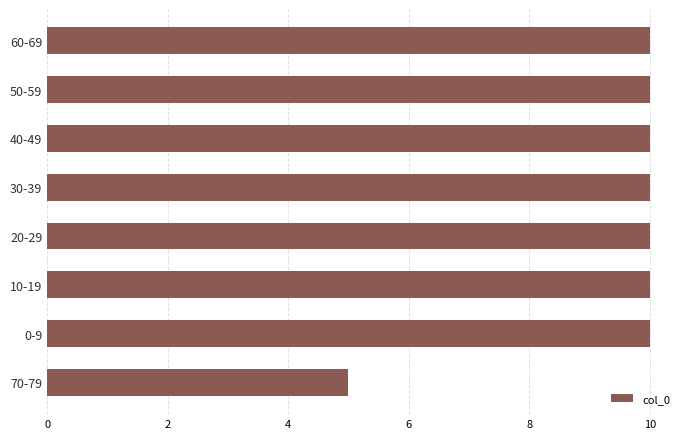

What is the average value?

9